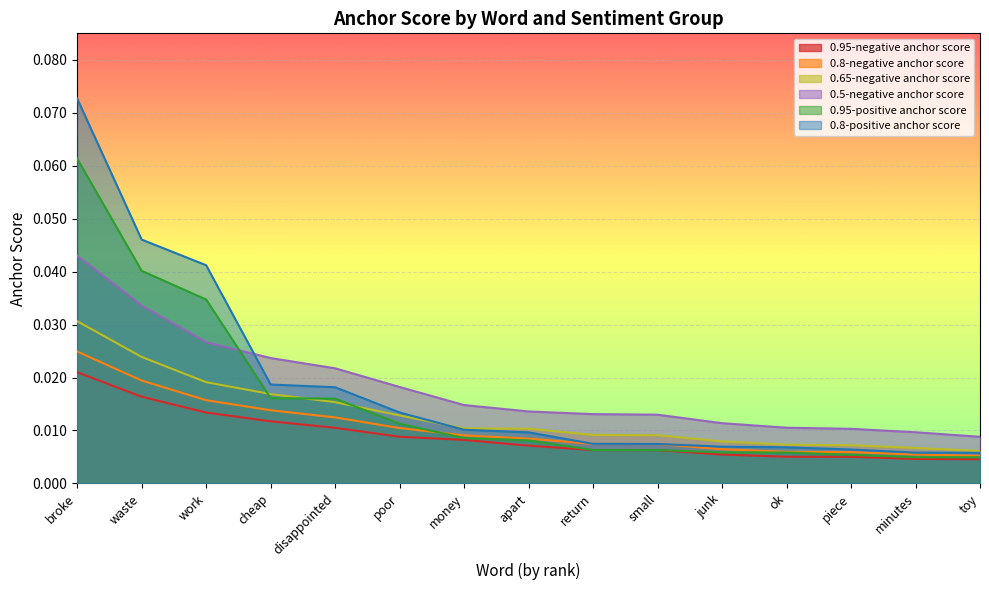

Rank the categories by 0.8-positive anchor score value from lowest to highest.

toy, minutes, piece, ok, junk, small, return, apart, money, poor, disappointed, cheap, work, waste, broke